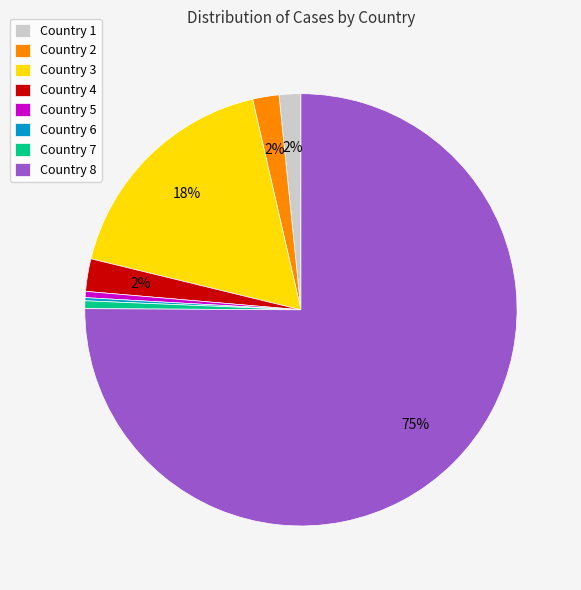

To the nearest percent, what percentage of the pie is Country 4?

2%